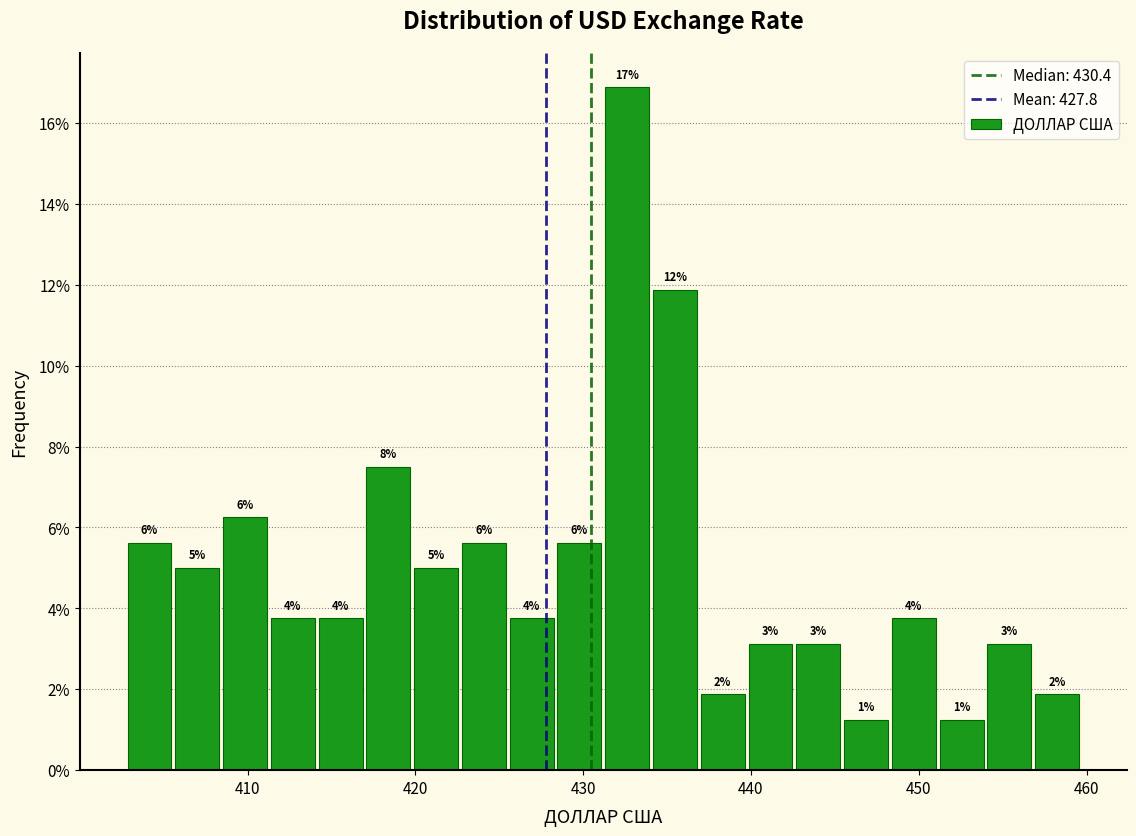

Read against the x-axis, roughly where is the centre of the tallest bar?

433